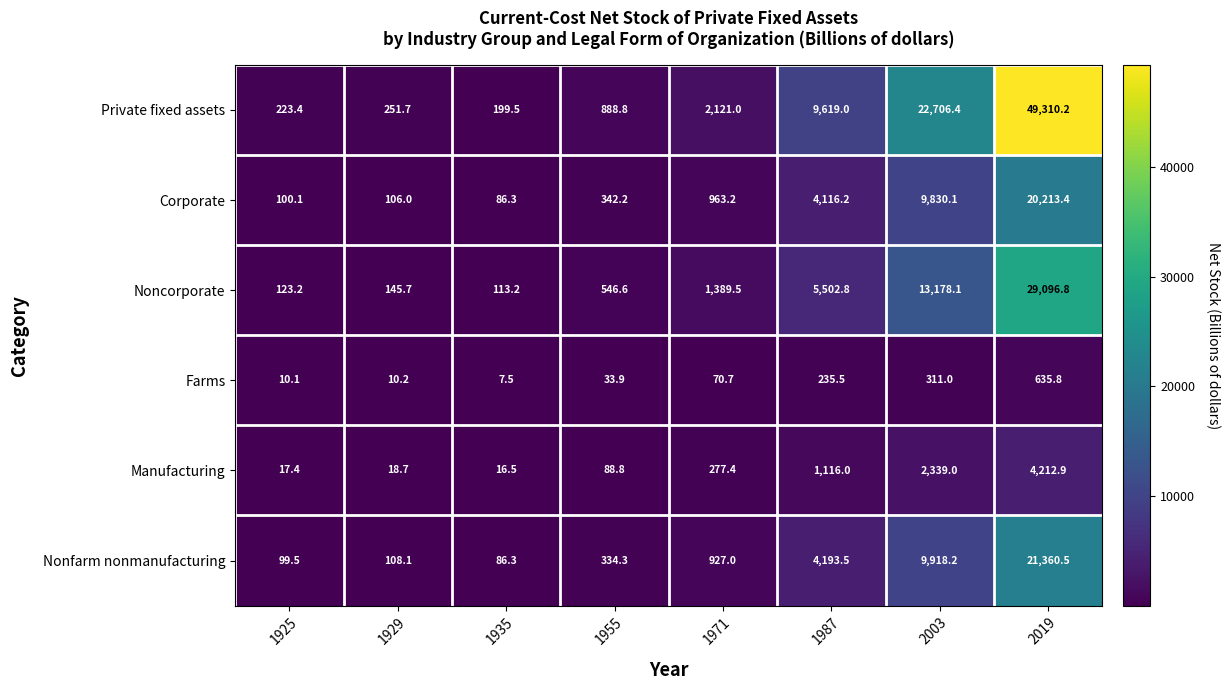

At which label does Farms reach its peak?

2019